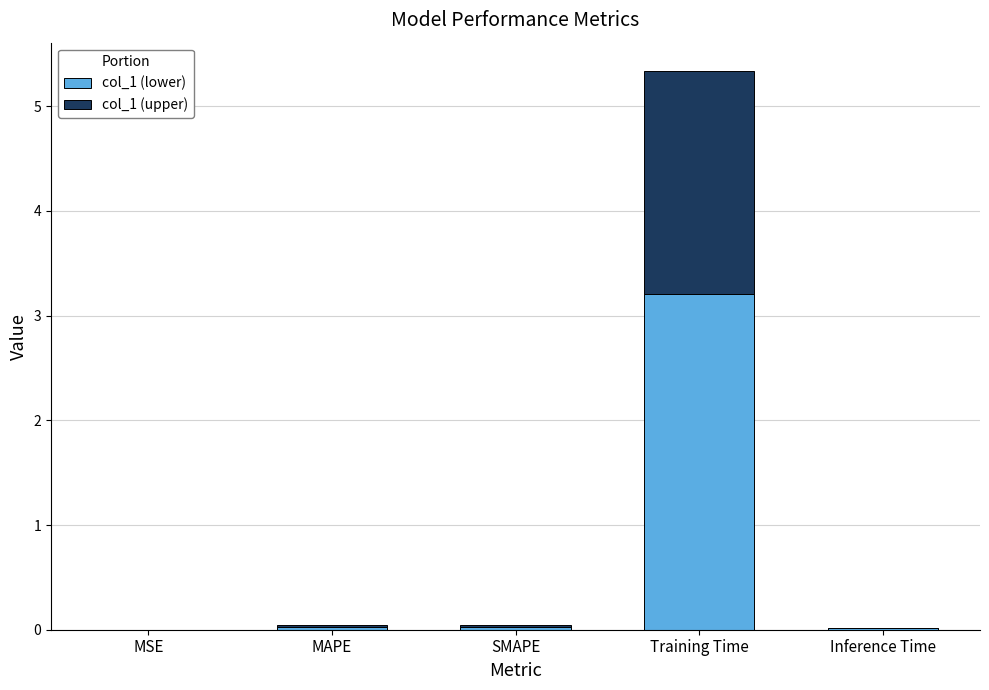

What is the sum of all col_1 (lower) values?

3.3